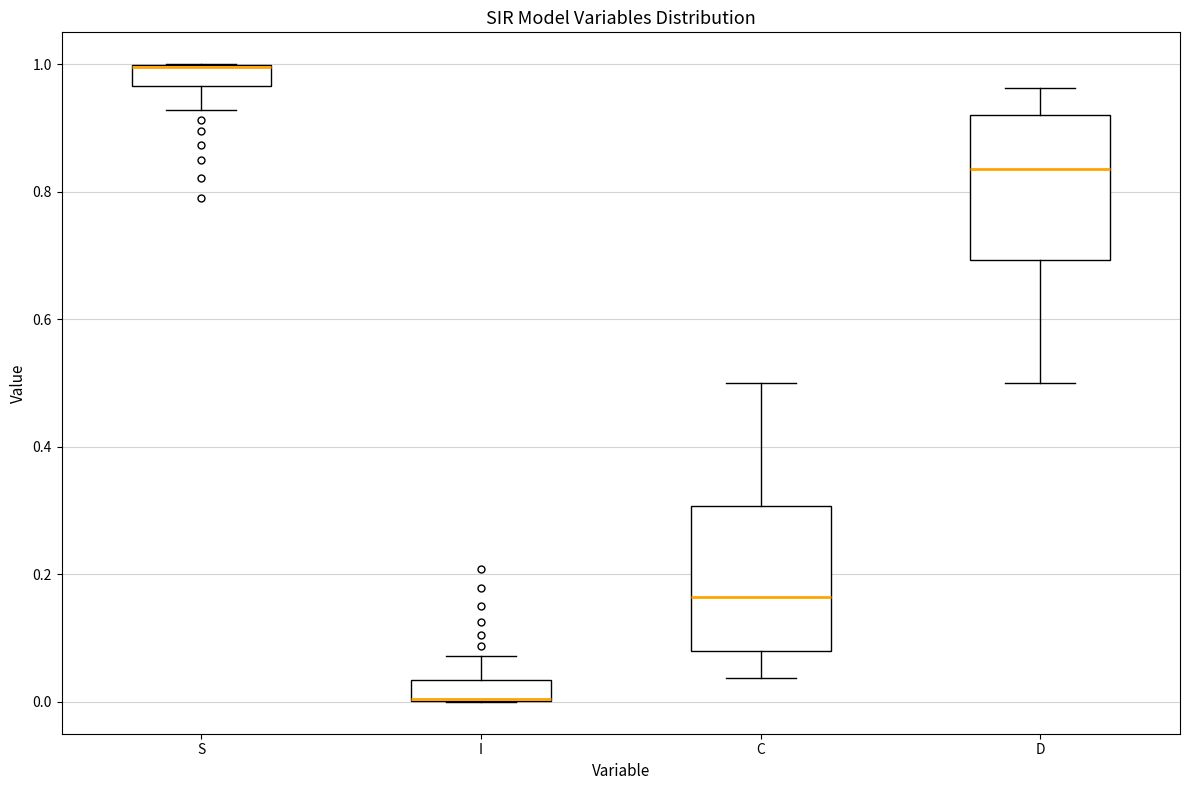

Where does the upper whisker of the box for I end on the y-axis? The values are not printed on the chart, so give them approximately, as read against the axis.

0.08